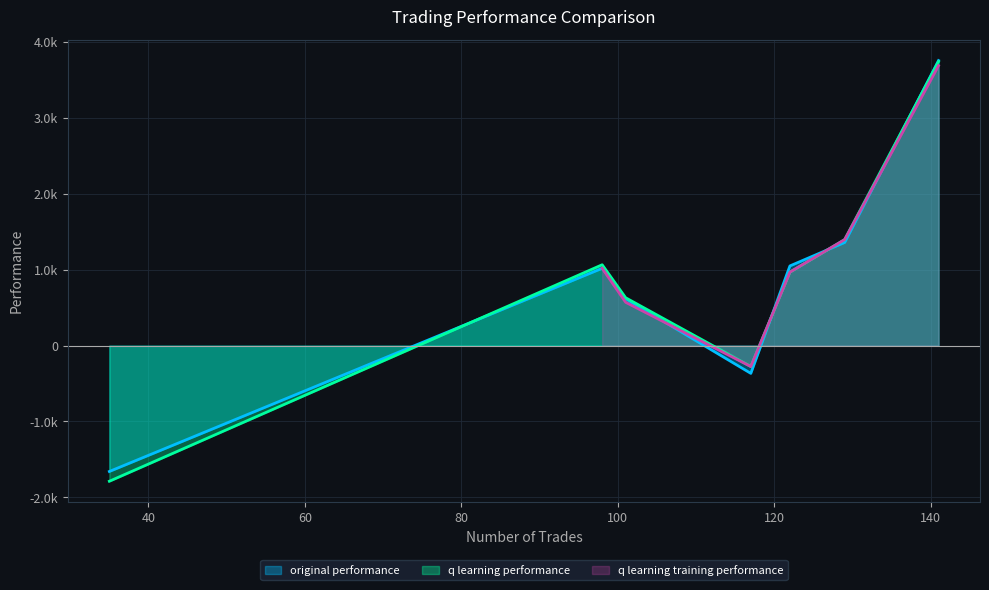

True or false: q learning performance has a value of 1397.4 at 129.

True